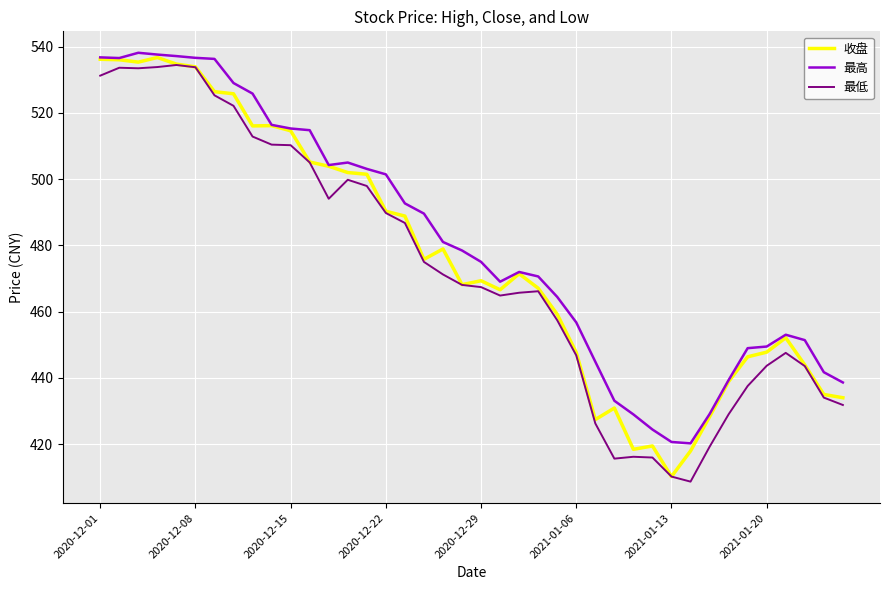

What is the difference between the maximum and second lowest values in the 最低 series?

124.3